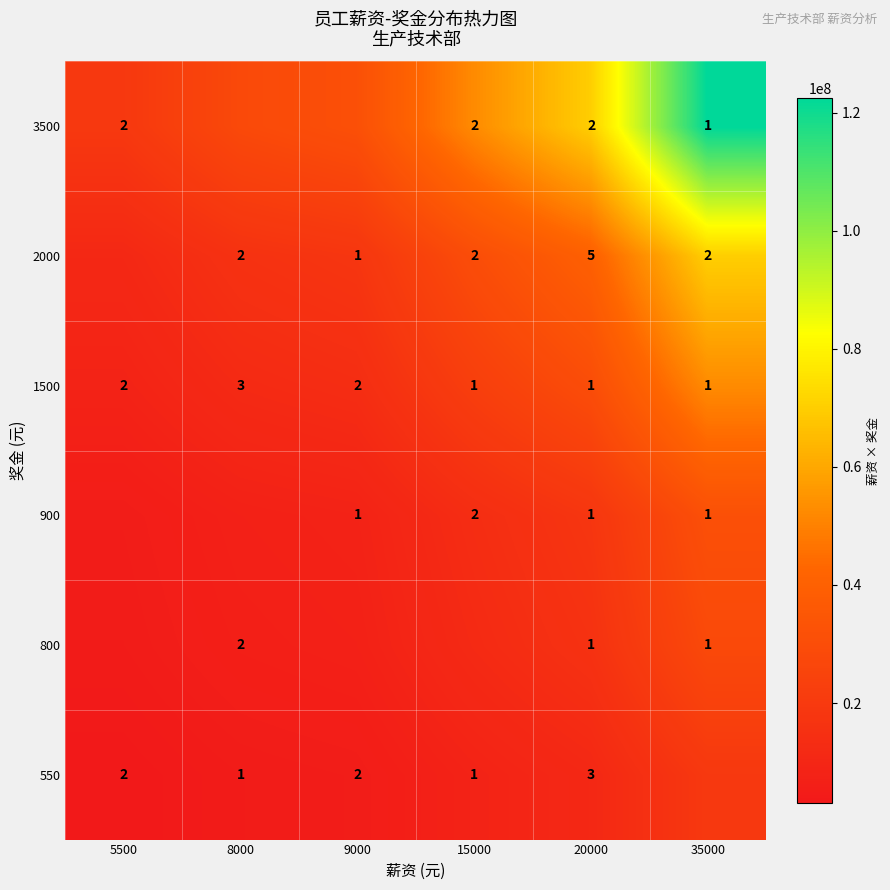

What is the sum of the 3500 values at 5500 and 35000?

3